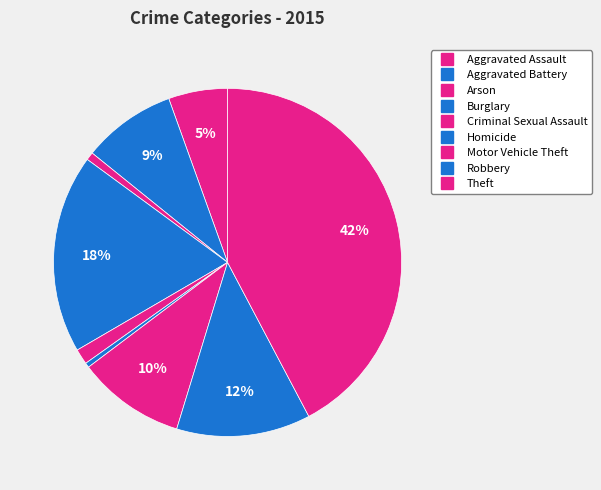

How many segments does this pie chart have?

9